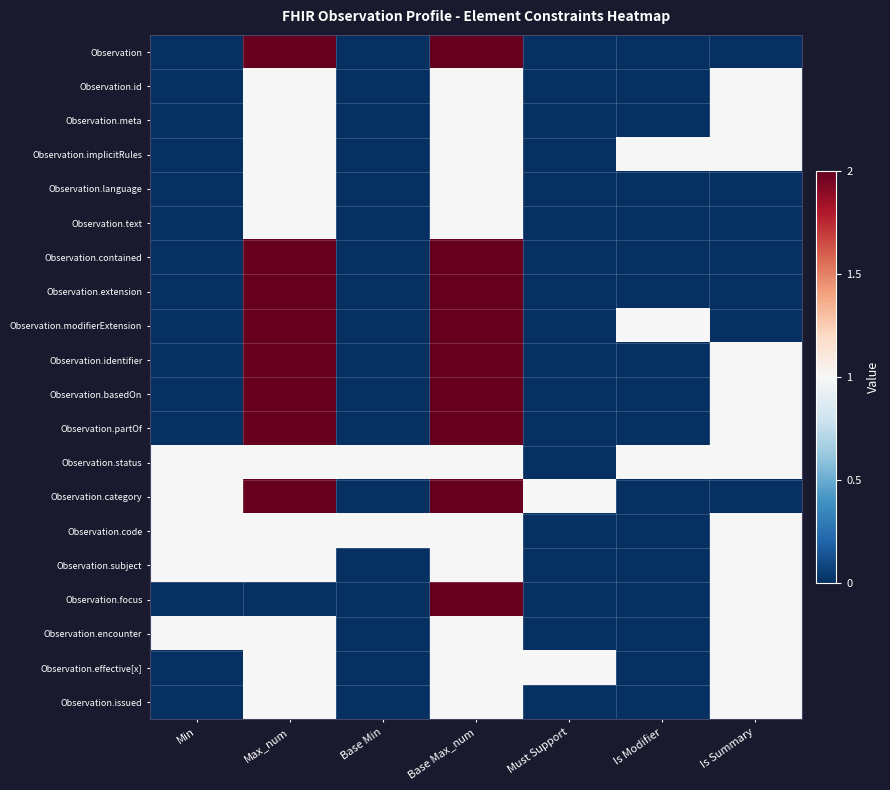

Which series changed the most between Must Support and Is Modifier?

Observation.implicitRules